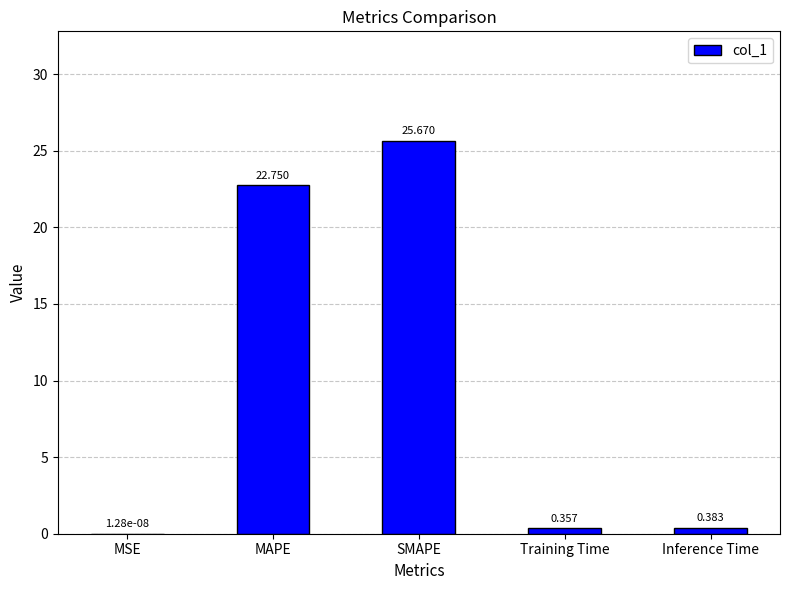

Where is the data nearest to the value 12?

MAPE